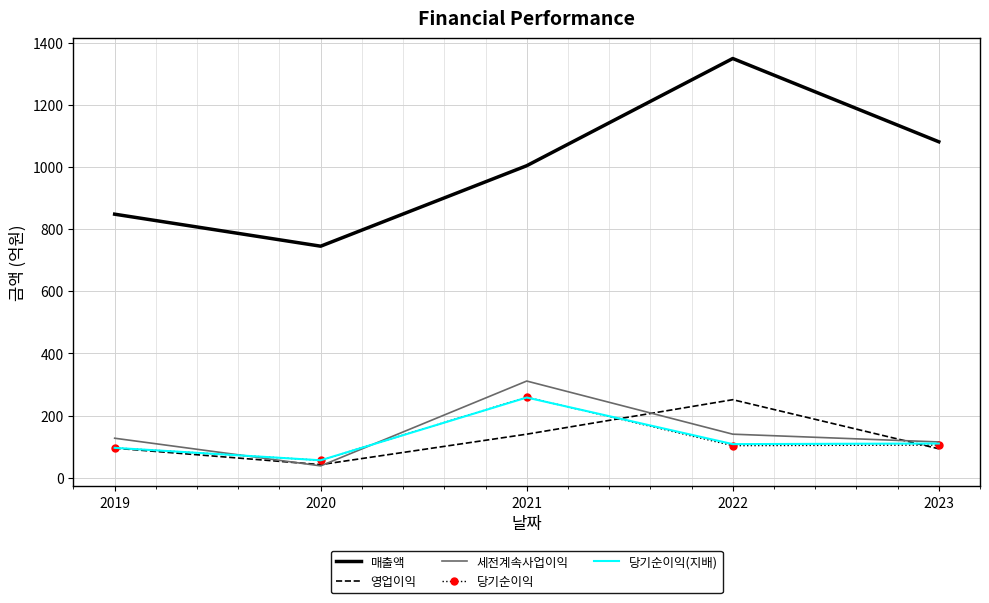

True or false: 영업이익 has more than 2 points higher than both neighbors.

False